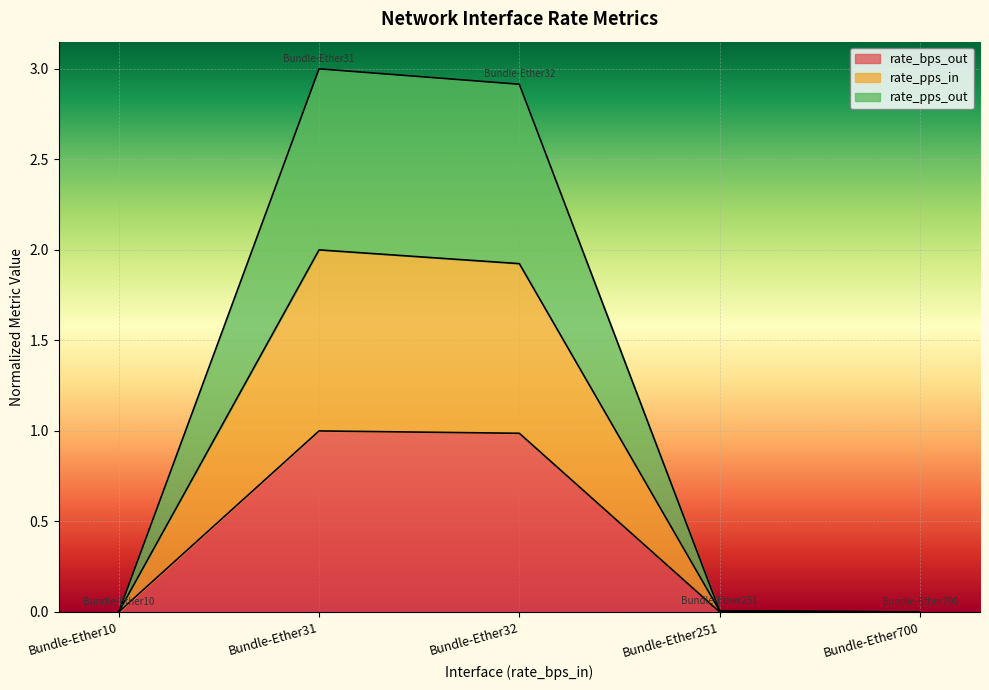

What is the maximum value for rate_bps_out?

1.0